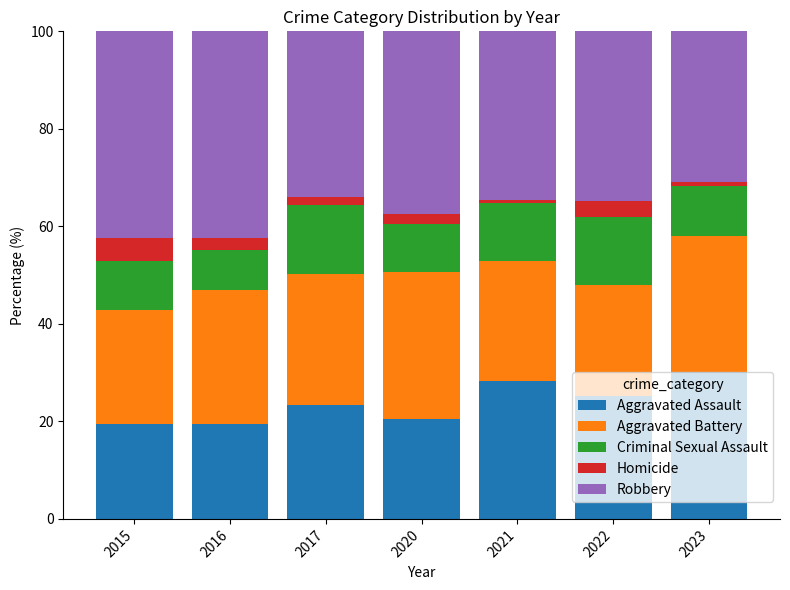

What is the maximum value for Aggravated Assault?

30.1